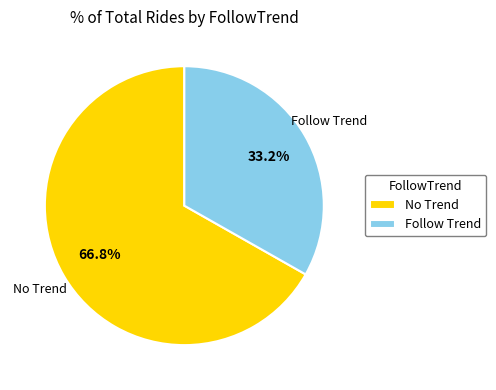

How many segments does this pie chart have?

2